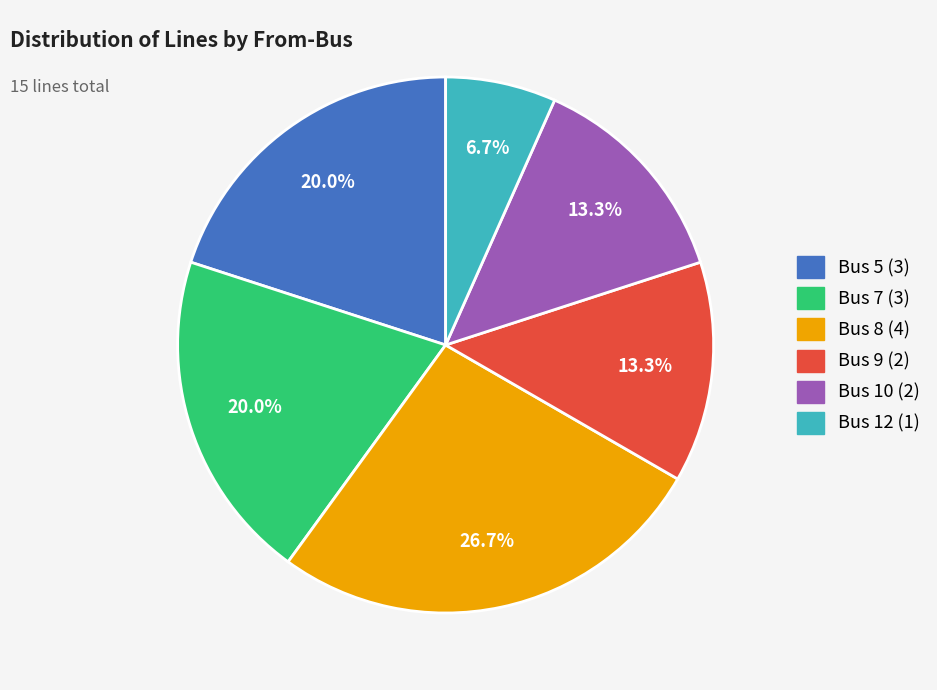

Does any single category account for the majority?

No